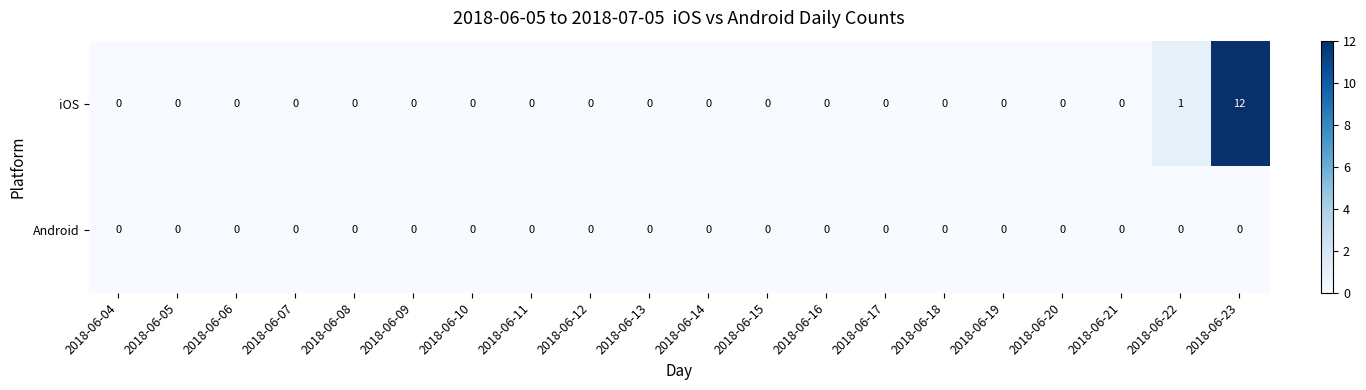

The Android series shows 0 at 2018-06-18. True or false?

True